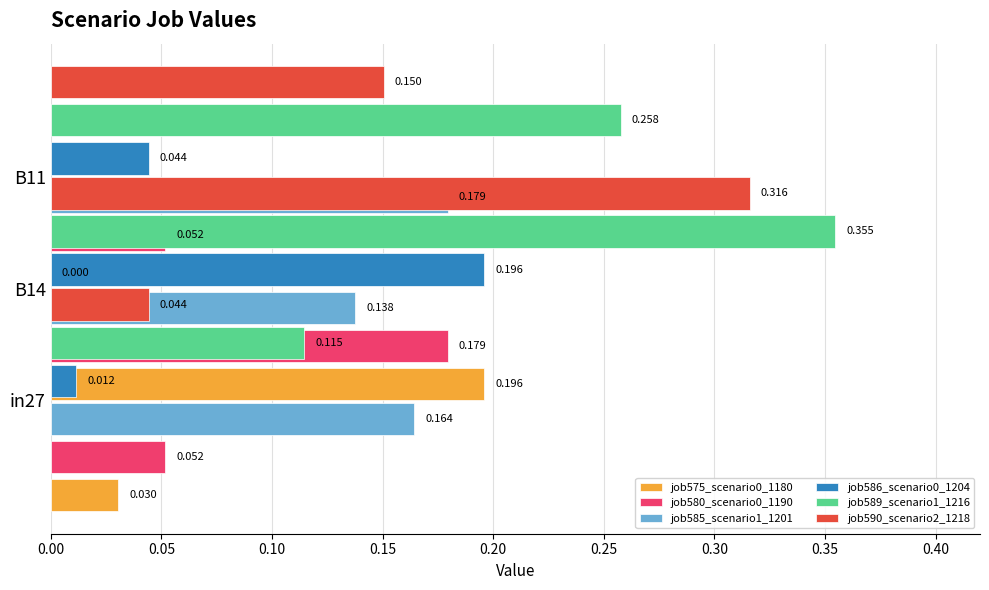

What are all the series names shown in the legend?

job575_scenario0_1180, job580_scenario0_1190, job585_scenario1_1201, job586_scenario0_1204, job589_scenario1_1216, job590_scenario2_1218